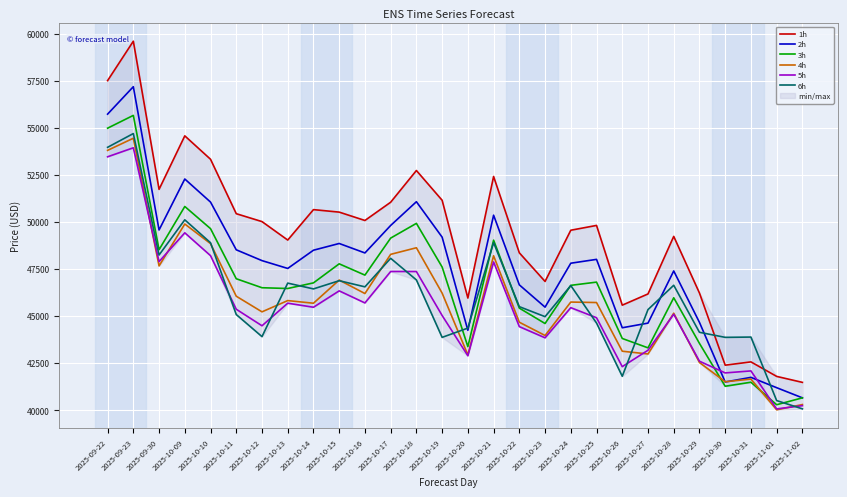

Reading left to right, extract all data points from this chart.

1h: 57514.5	59609.2	51738.3	54580.1	53336.5	50444.3	50024.5	49043.8	50660.6	50528.1	50084.2	51053.7	52739.0	51157.9	45963.2	52421.7	48365.3	46844.5	49565.9	49821.3	45584.6	46180.4	49238.3	46227.8	42394.8	42570.0	41798.9	41482.0
2h: 55734.2	57191.2	49578.7	52287.5	51061.5	48525.8	47950.8	47535.1	48503.6	48861.2	48358.7	49819.0	51080.3	49198.2	44247.9	50364.6	46662.5	45478.6	47813.2	48017.3	44383.6	44630.3	47401.7	44668.3	41501.6	41748.1	41198.7	40659.8
3h: 54987.8	55667.5	48530.9	50827.2	49649.5	46988.1	46510.2	46469.6	46768.0	47780.6	47180.6	49147.1	49930.2	47610.7	43379.8	49037.9	45427.0	44608.9	46637.3	46808.1	43814.0	43315.8	45976.9	43552.3	41275.7	41489.7	40293.5	40659.8
4h: 53808.8	54453.6	47669.3	49896.3	48854.2	46059.2	45229.0	45827.3	45687.1	46917.8	46201.5	48283.9	48634.3	46224.3	42940.9	48208.4	44677.5	43972.9	45749.2	45723.4	43136.9	42990.1	45156.2	42537.2	41514.1	41655.6	40024.6	40302.7
5h: 53467.6	53946.0	47897.1	49428.2	48214.0	45367.3	44488.8	45688.6	45473.4	46343.9	45702.2	47372.6	47369.8	45034.9	42895.3	47880.5	44443.7	43849.6	45450.9	44916.8	42316.5	43188.7	45102.2	42606.0	41984.1	42090.5	40071.3	40243.4
6h: 53970.9	54702.3	48248.7	50118.3	48900.8	45085.5	43911.8	46755.5	46447.9	46883.5	46557.5	48074.5	46924.8	43872.7	44366.0	48905.7	45504.6	44972.6	46625.6	44634.5	41805.1	45348.2	46641.4	44142.0	43873.8	43889.2	40514.5	40074.4